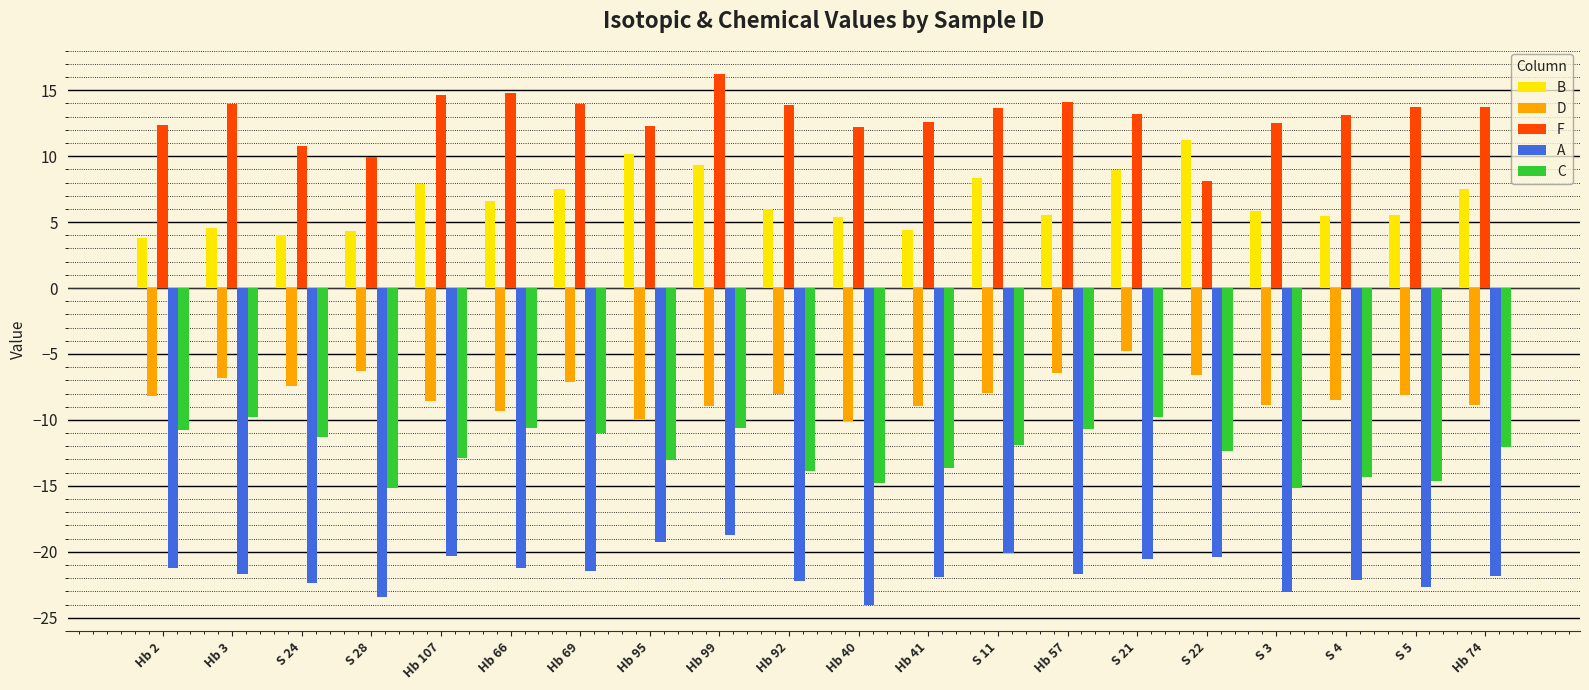

How many distinct data groups are displayed?

5